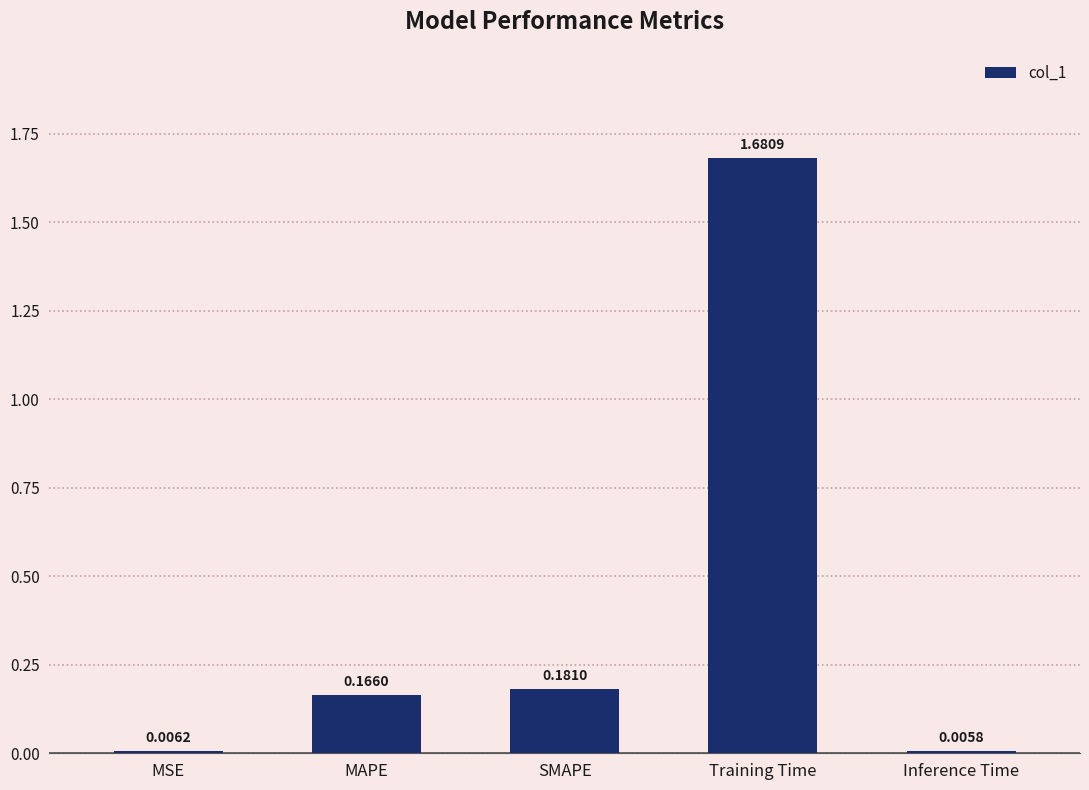

What is the sum of all values?

2.0